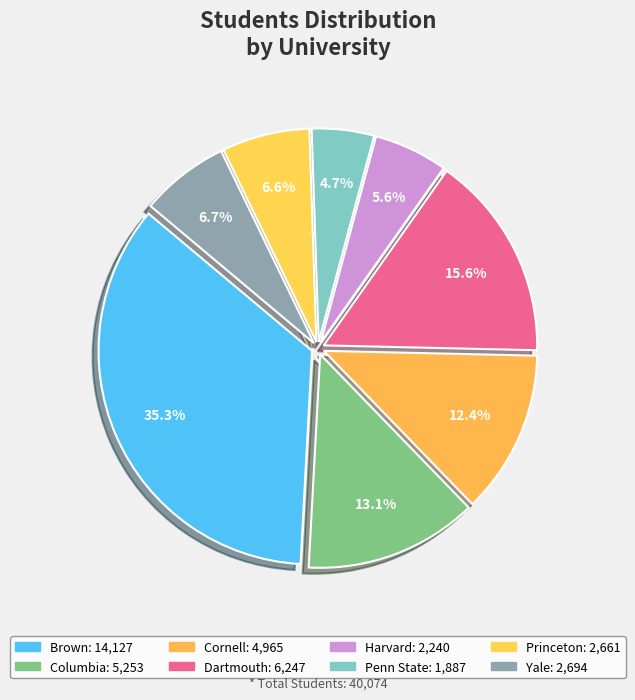

To the nearest percent, what is the difference between the largest and smallest slice percentages?

31%